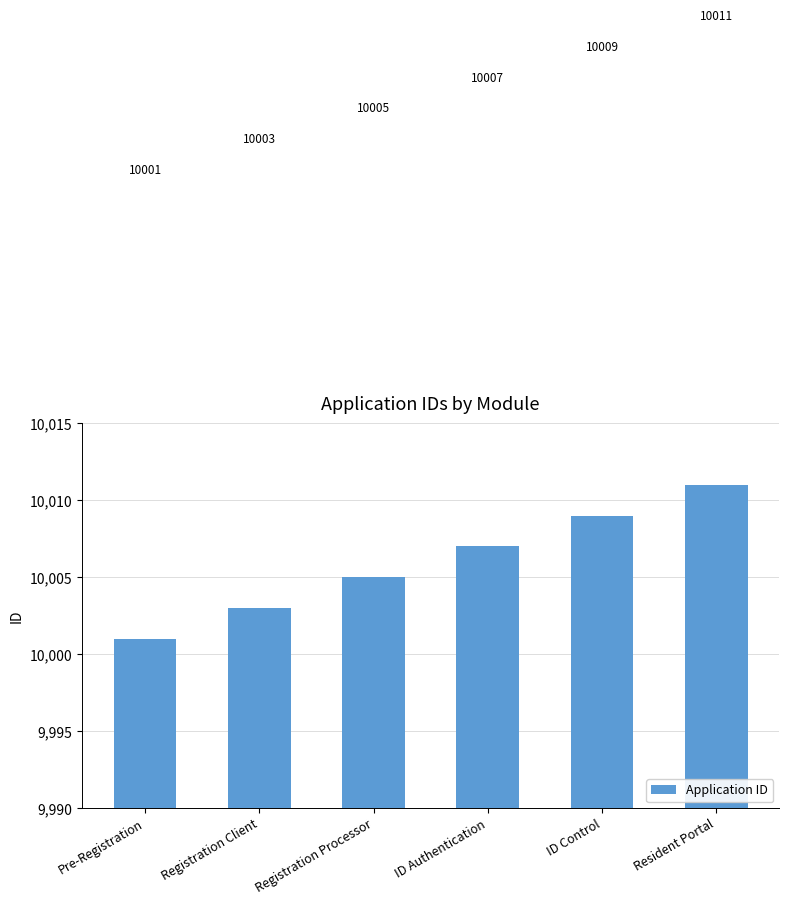

Count the values in the range 10003 to 10009.

4